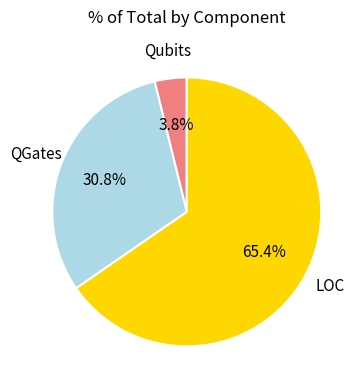

What is the majority slice?

LOC